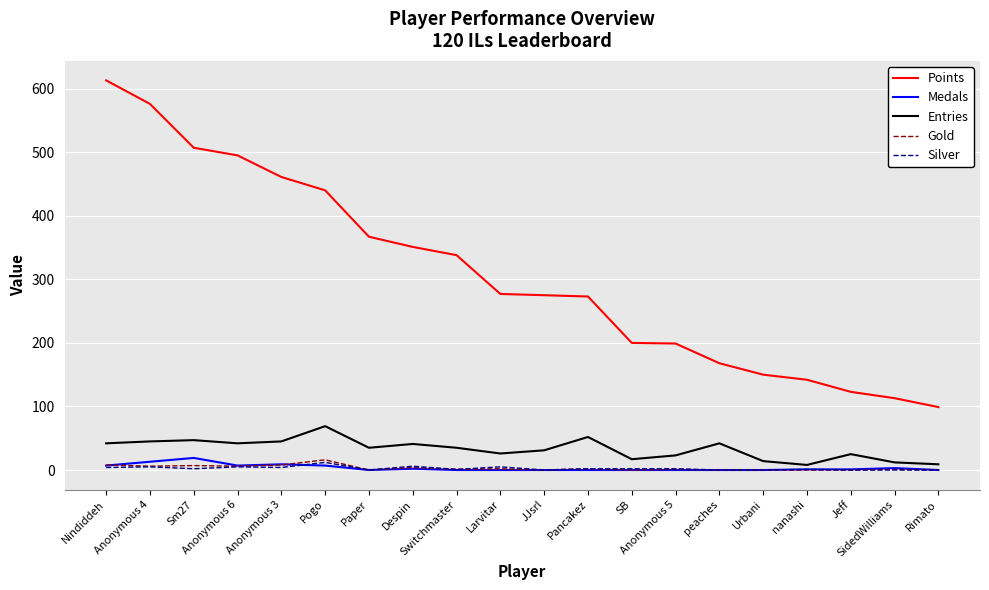

True or false: Medals and Entries intersect in this chart.

False